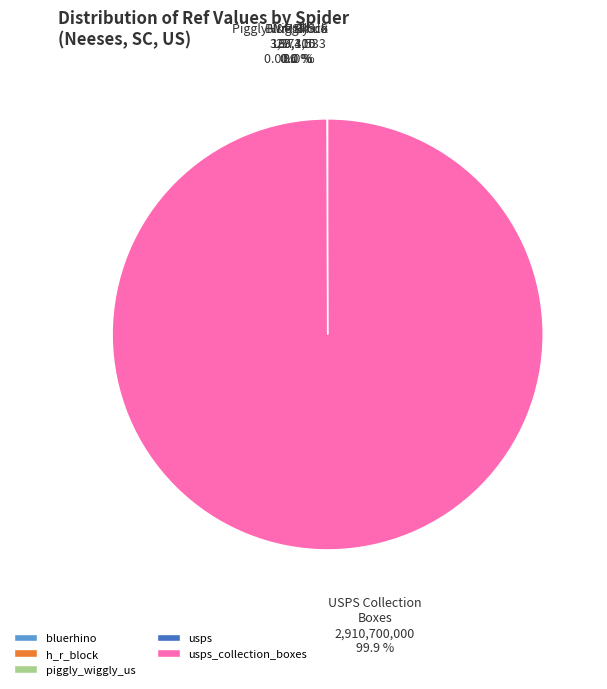

Is there a majority slice in this chart?

Yes